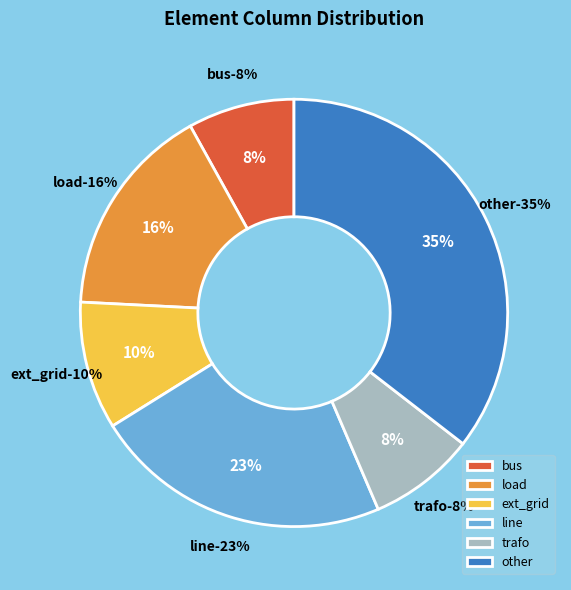

What percentage is the load slice, to the nearest percent?

16%